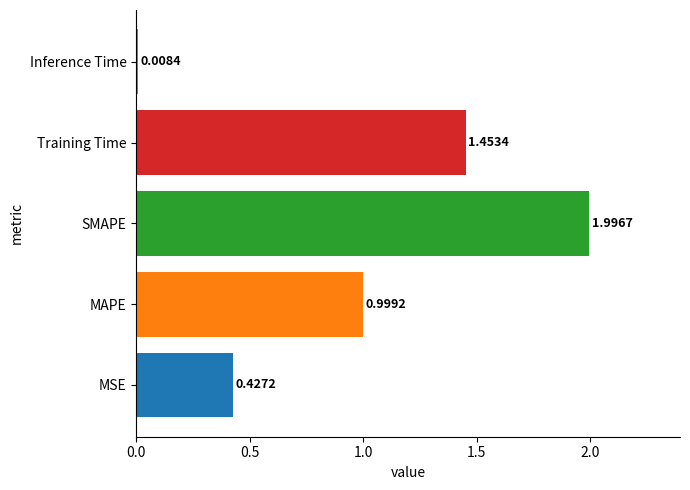

Which label corresponds to the smallest value in the chart?

Inference Time